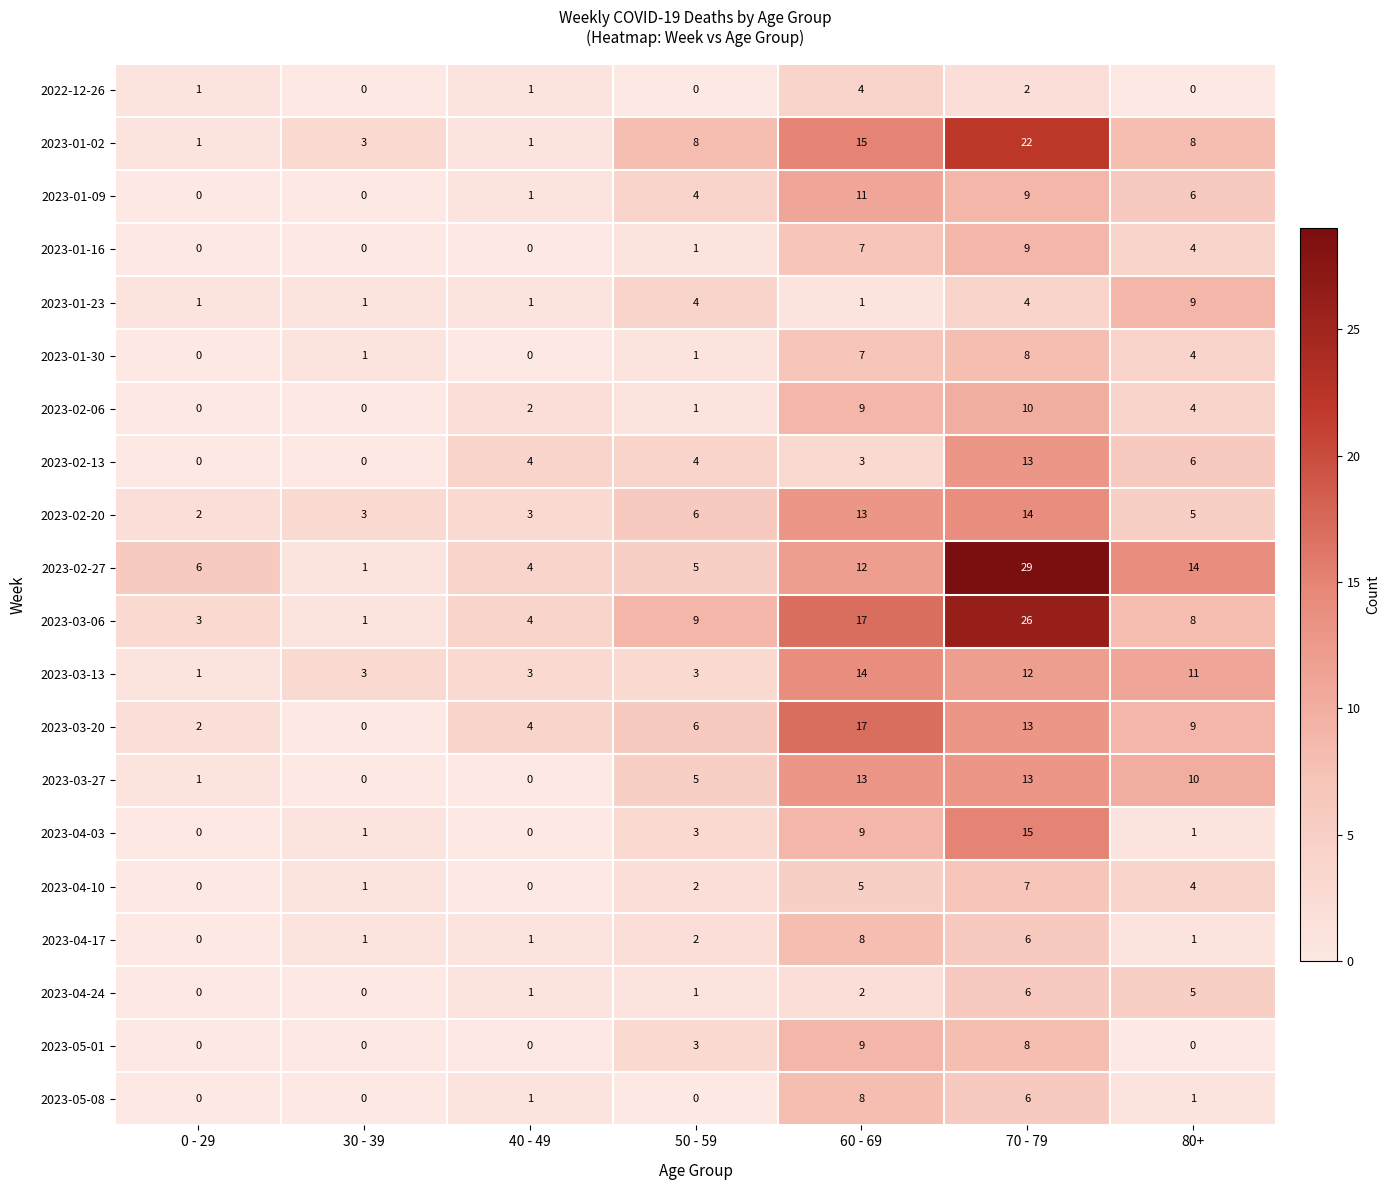

The value of 2023-02-27 at 70 - 79 is 29. True or false?

True